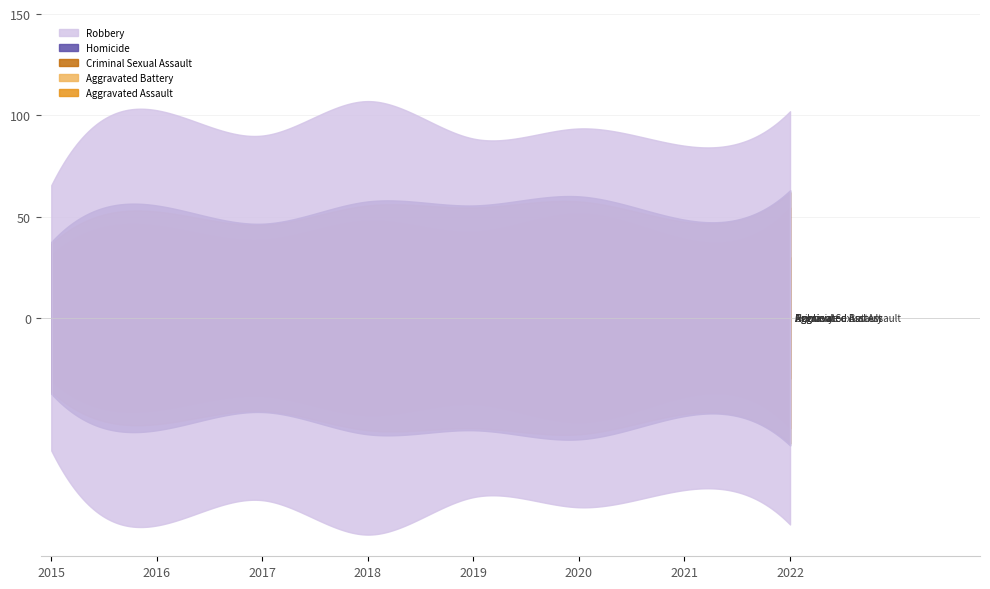

At which label is Aggravated Battery closest to 41?

2018